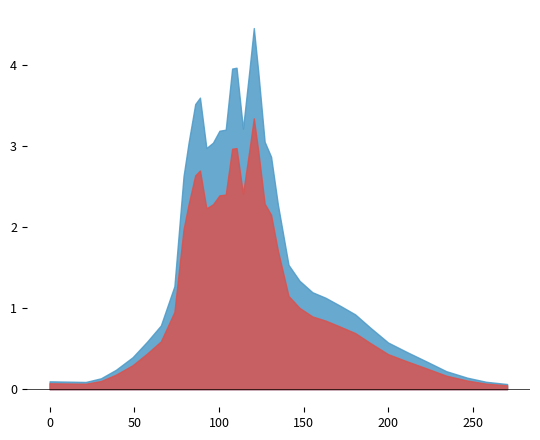

Which series has the largest total across all categories?

y